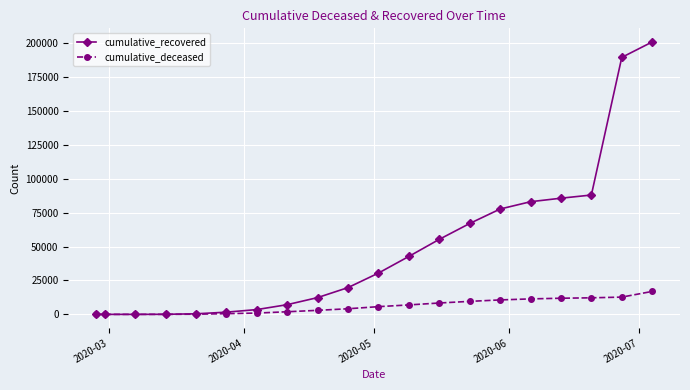

Which series has the widest spread of values?

cumulative_recovered